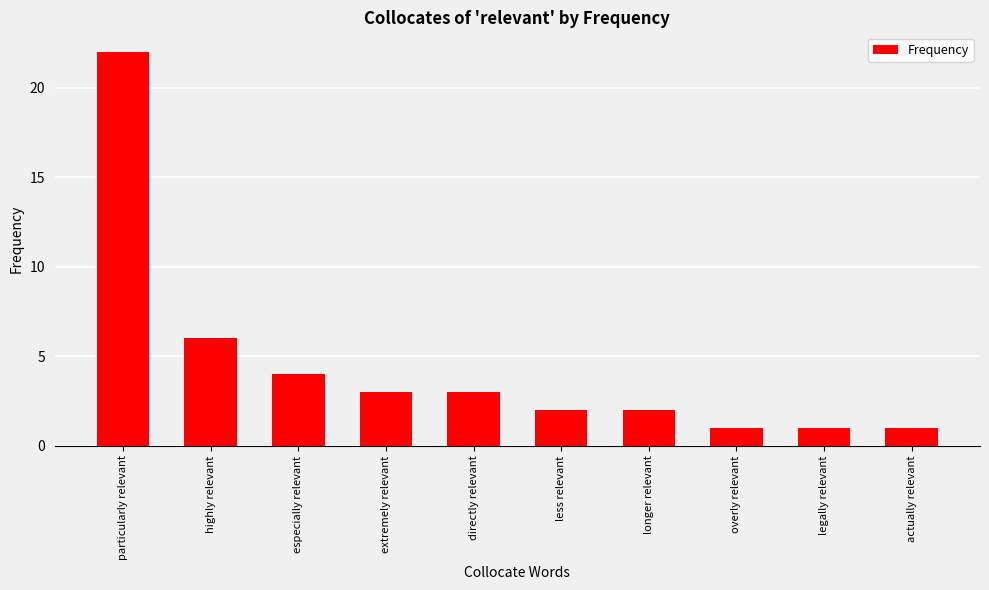

How many series are shown in this chart?

1